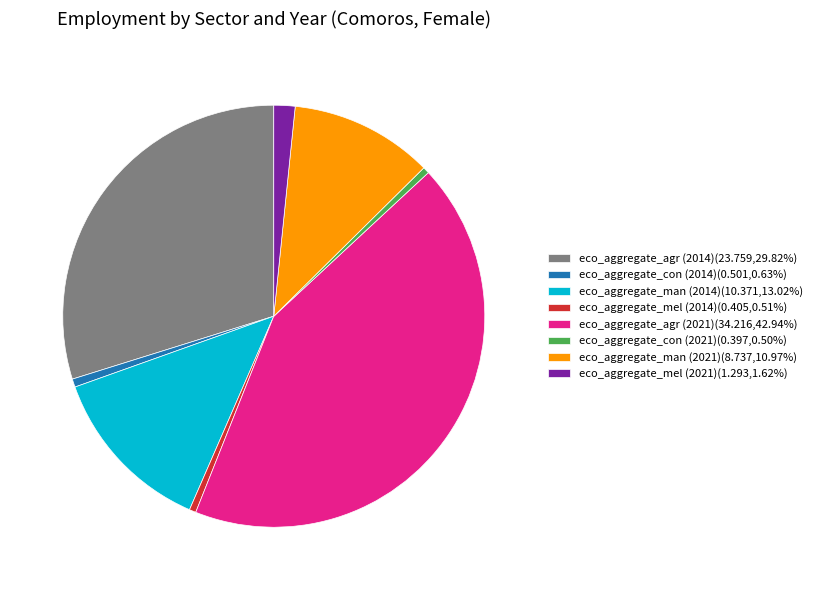

Combined, do eco_aggregate_mel (2014) and eco_aggregate_man (2014) account for over 50%?

No